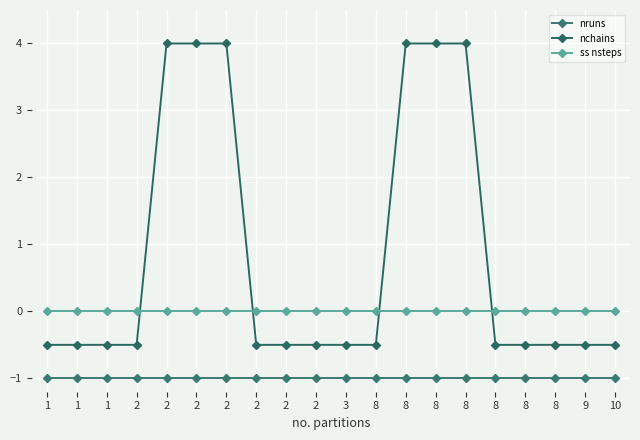

True or false: ss nsteps and nruns cross at least once.

False